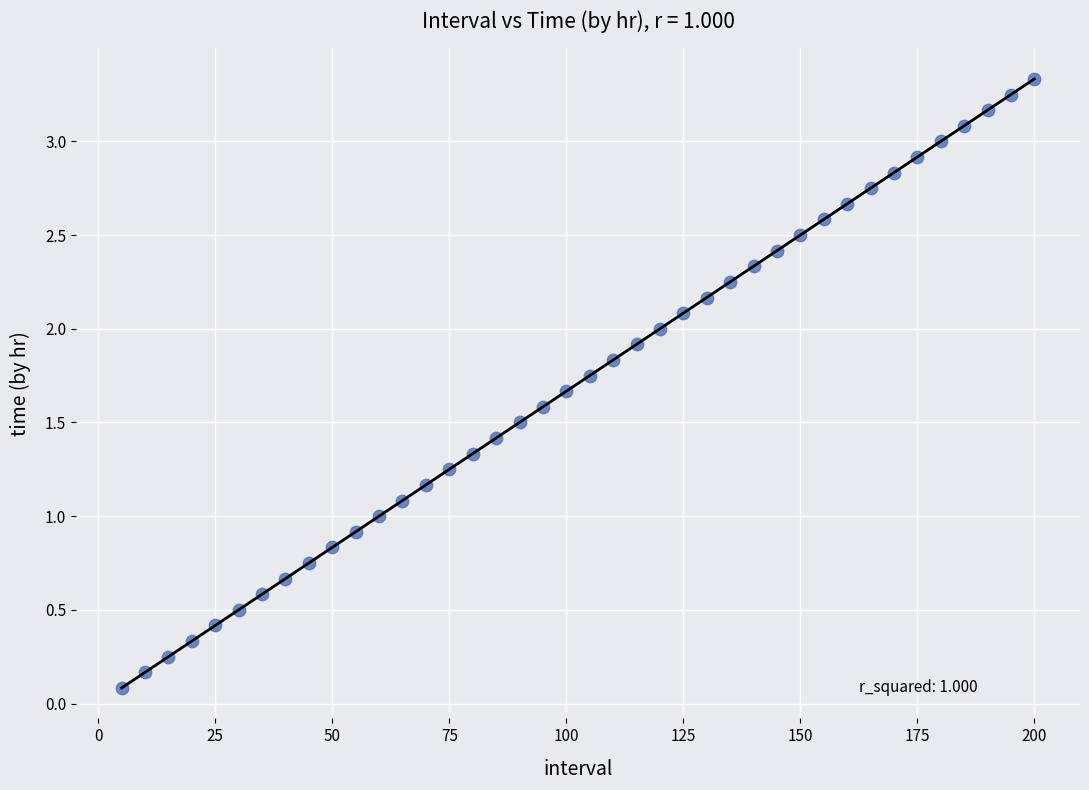

What is the range of X values (max minus min)?

195.0